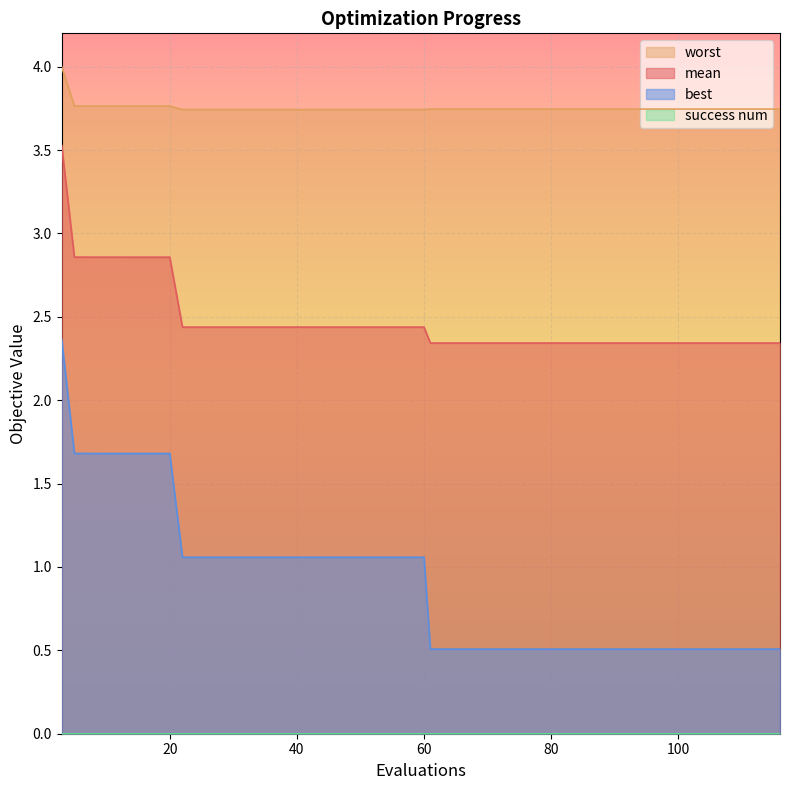

What is the minimum value for best?

0.5